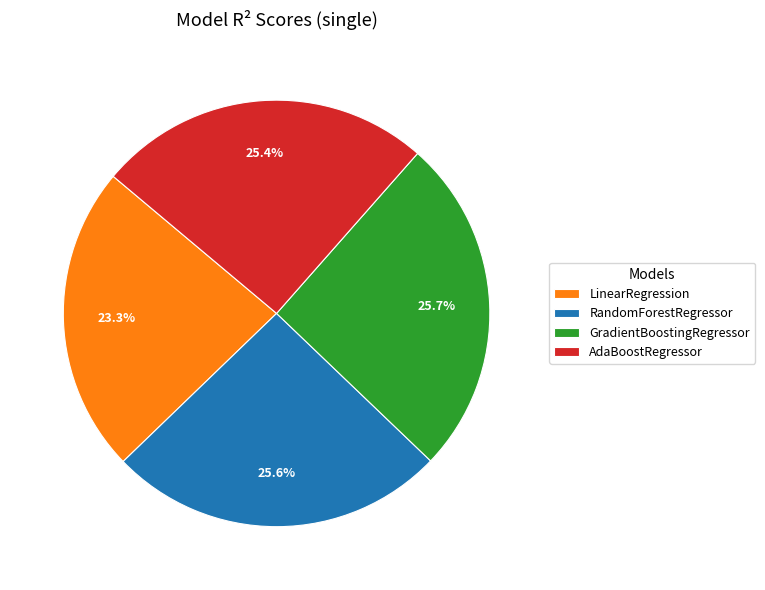

Which has a higher value, LinearRegression or GradientBoostingRegressor?

GradientBoostingRegressor